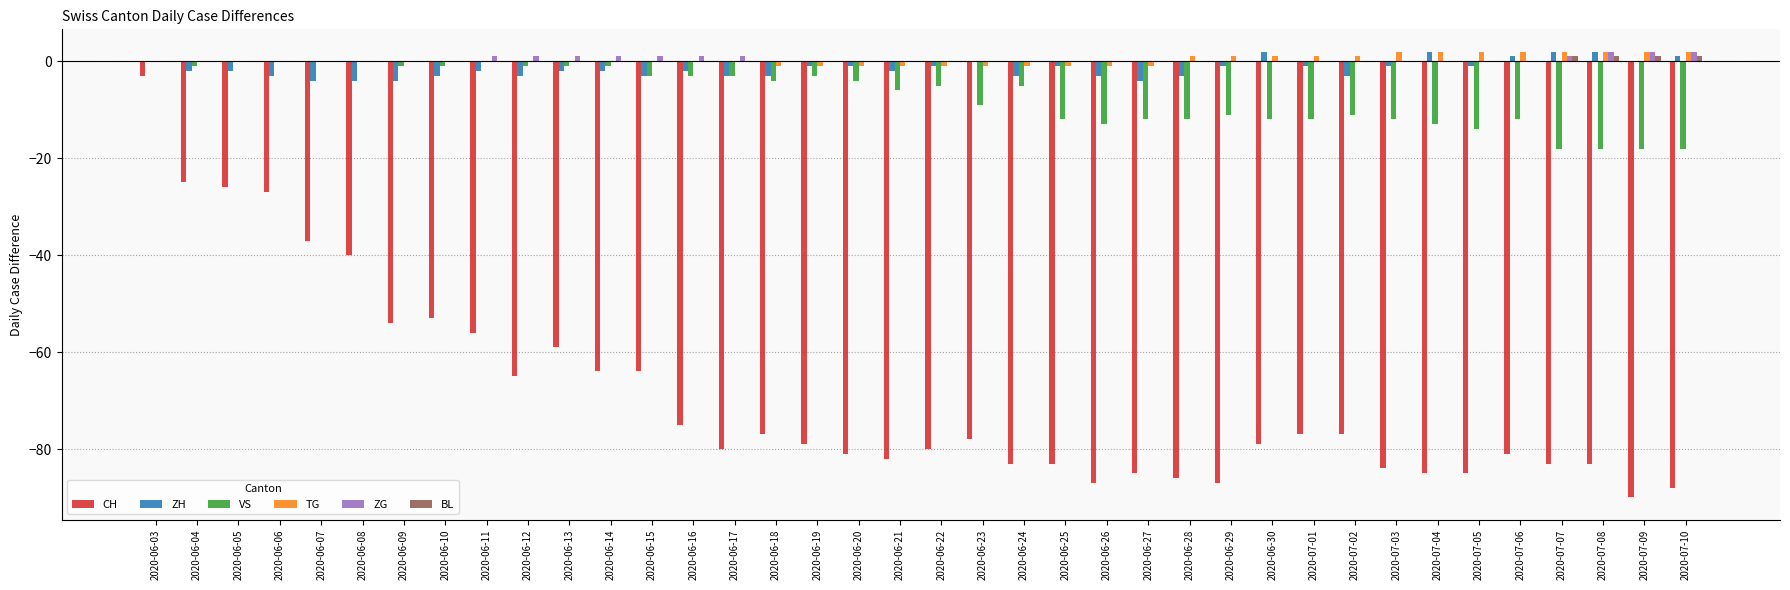

Is the value of TG at 2020-07-05 greater than the value of CH at 2020-07-03?

Yes